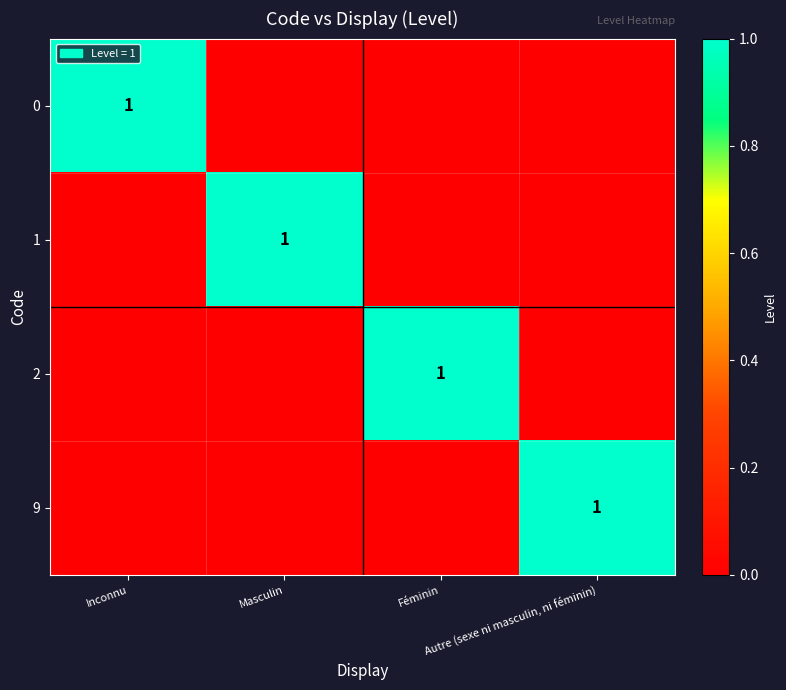

What is the sum of all 1 values?

1